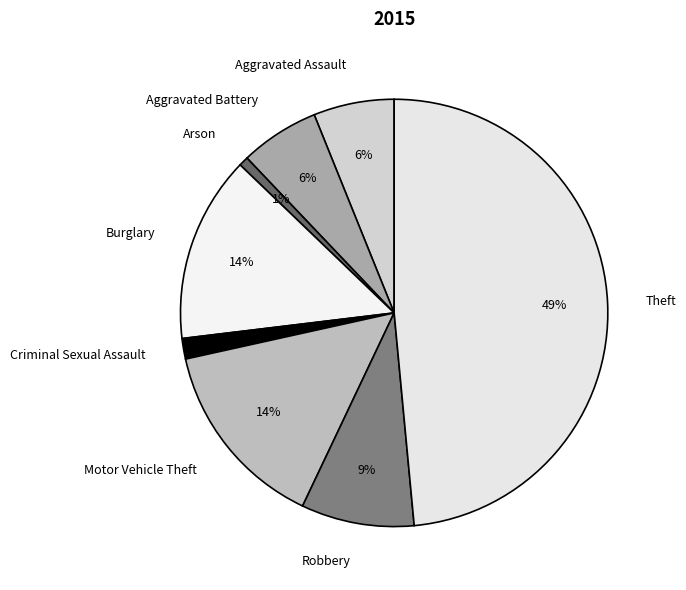

To the nearest percent, what is the average slice percentage?

12%